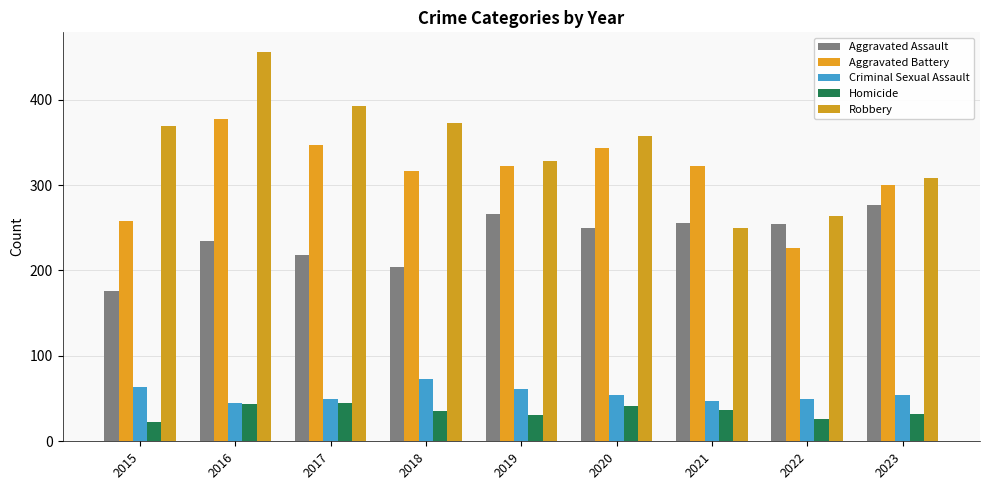

What is the sum of all Robbery values?

3098